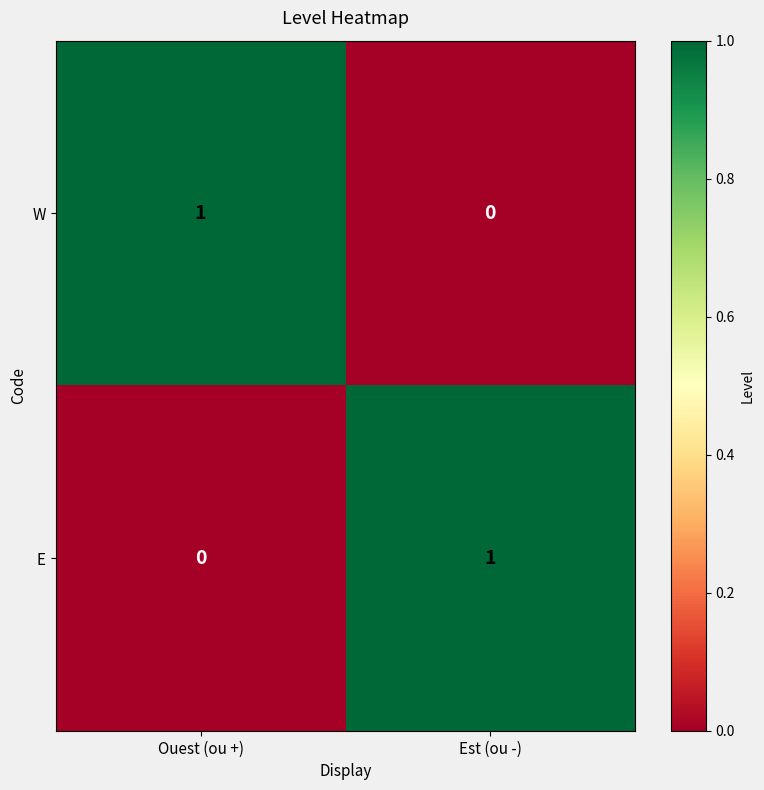

List the labels in order of W value, smallest first.

Est (ou -), Ouest (ou +)